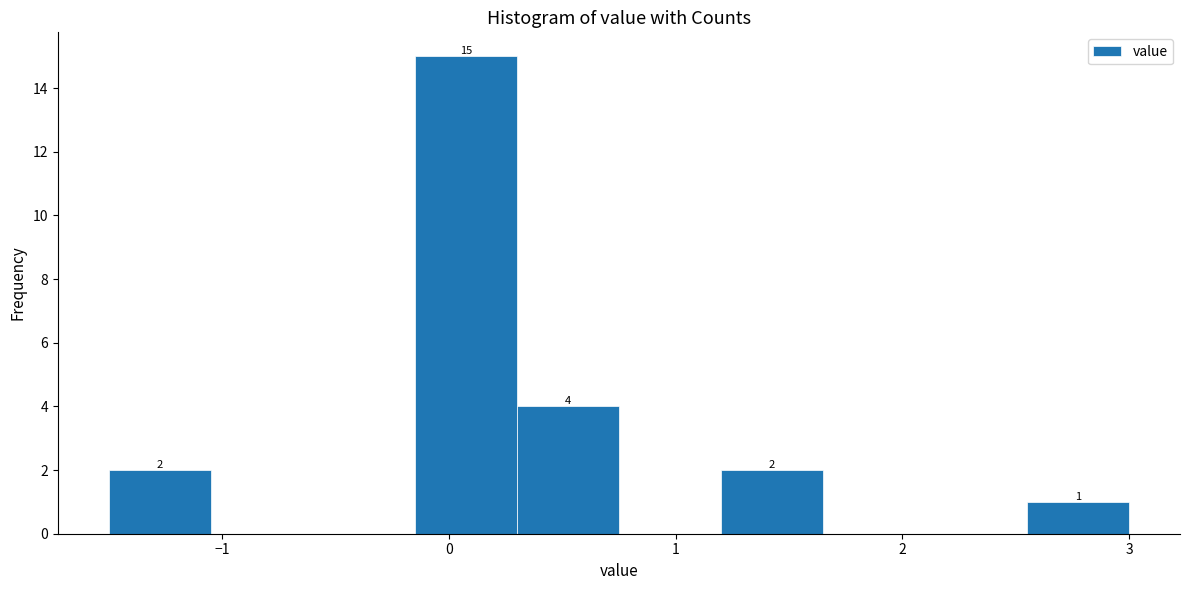

Which range on the x-axis has the tallest bar?

-0.15 to 0.30